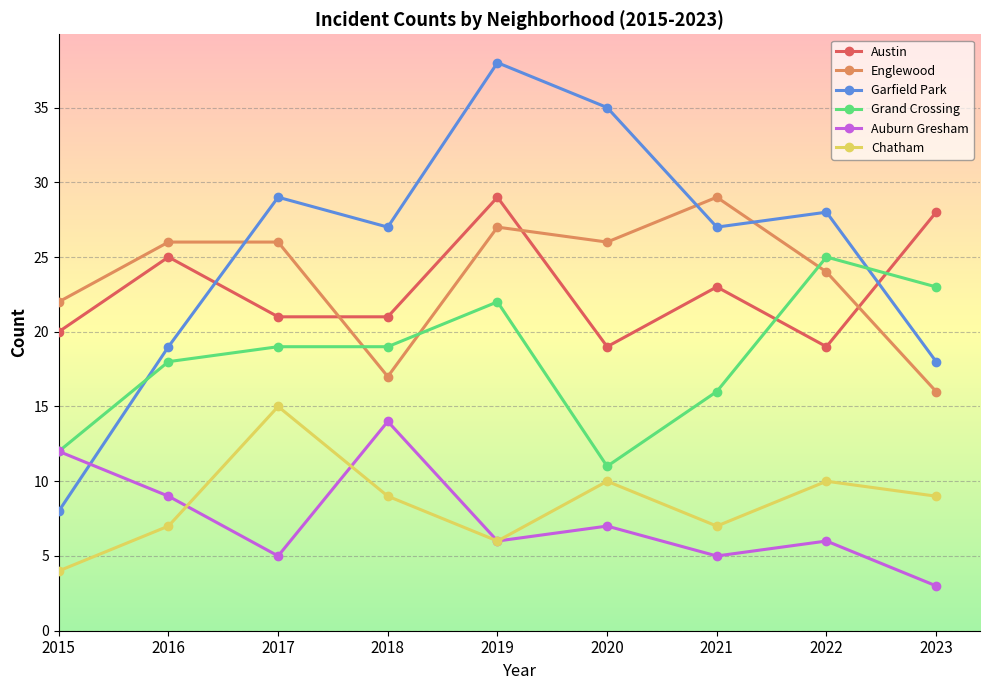

What is the sum of the Austin values at 2015 and 2016?

45